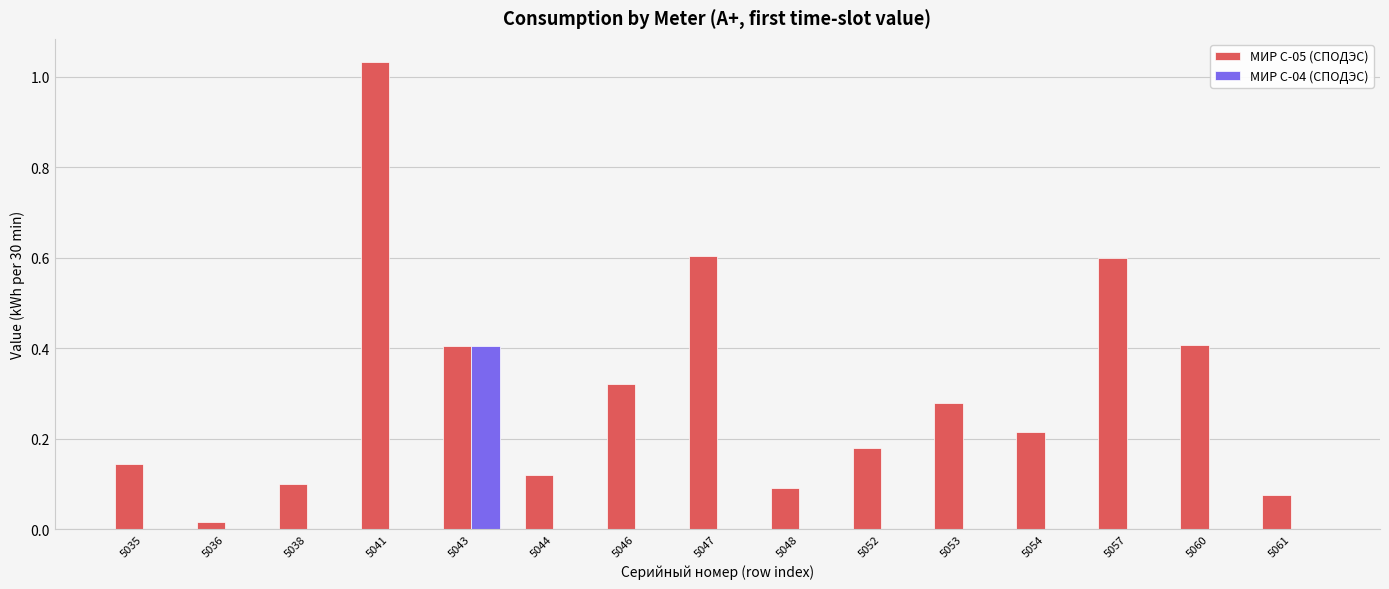

What are all the series names shown in the legend?

МИР С-05 (СПОДЭС), МИР С-04 (СПОДЭС)